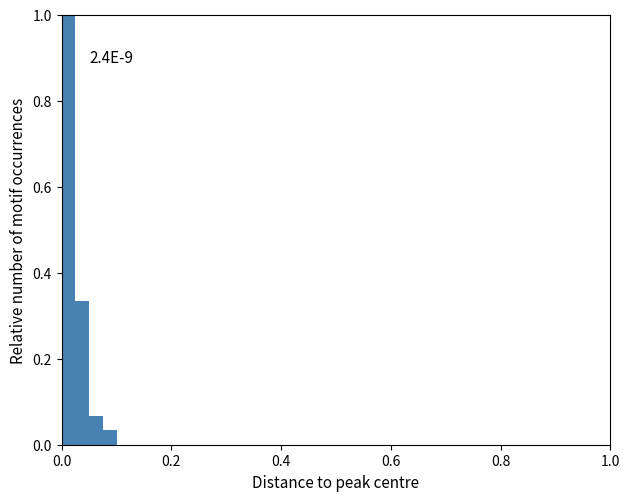

Around what value on the x-axis is the tallest bar? Give the approximate position of its centre, as read against the axis.

0.02